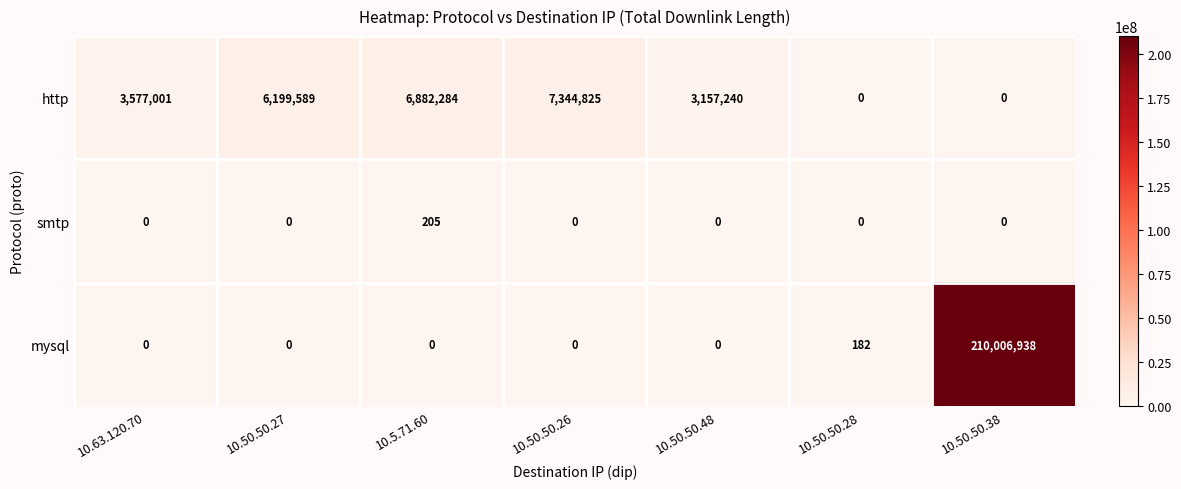

Rank the series at 10.5.71.60 from highest to lowest value.

http, smtp, mysql